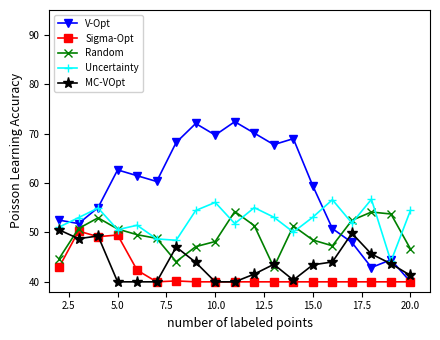

What is the greatest value displayed?

72.4